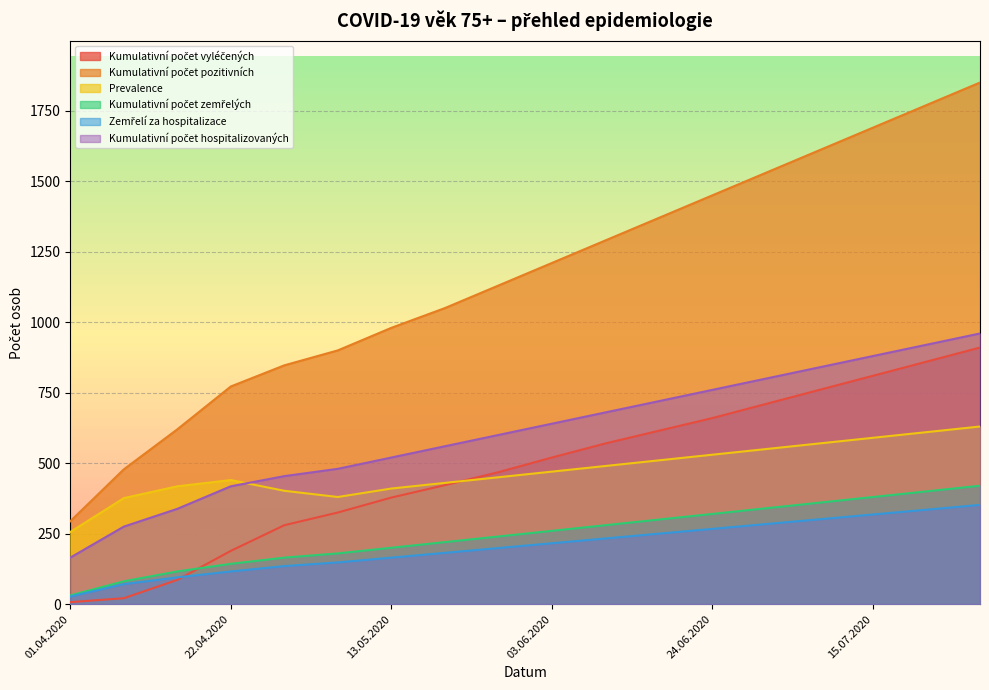

How many lines are shown in the chart?

6